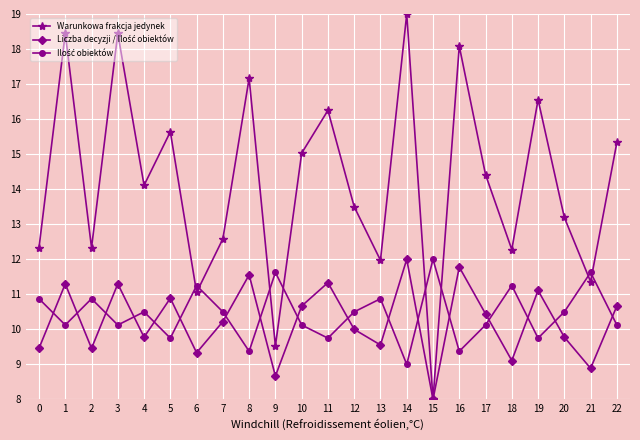

The value of Warunkowa frakcja jedynek at 20 is 23.5. True or false?

False